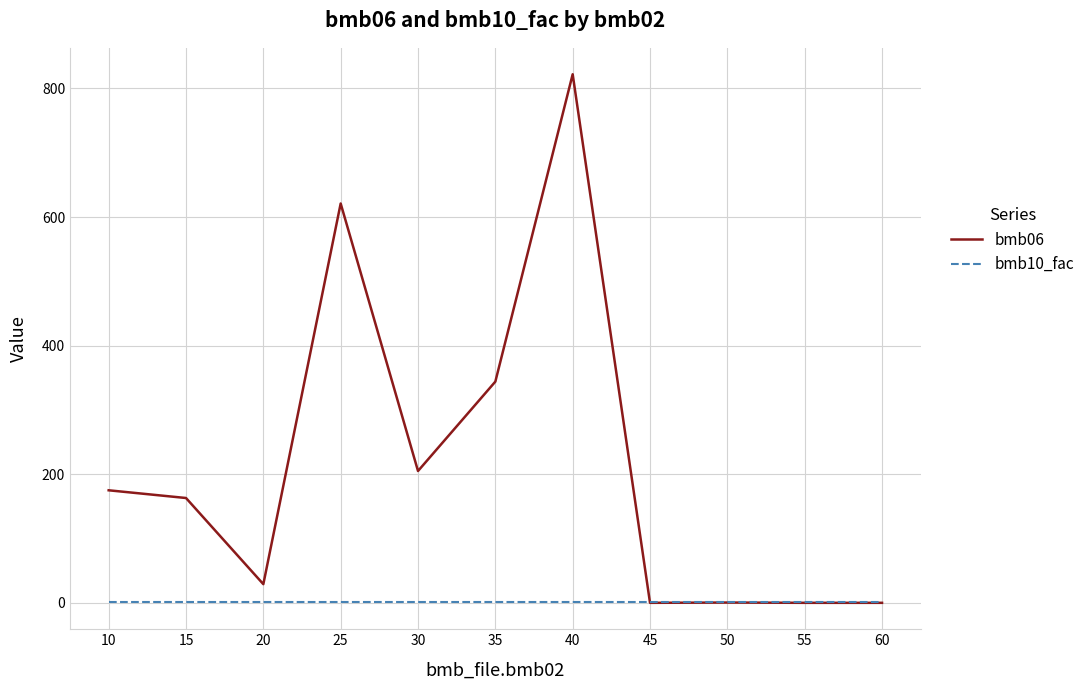

True or false: bmb10_fac has a value of 1.0 at 55.

True